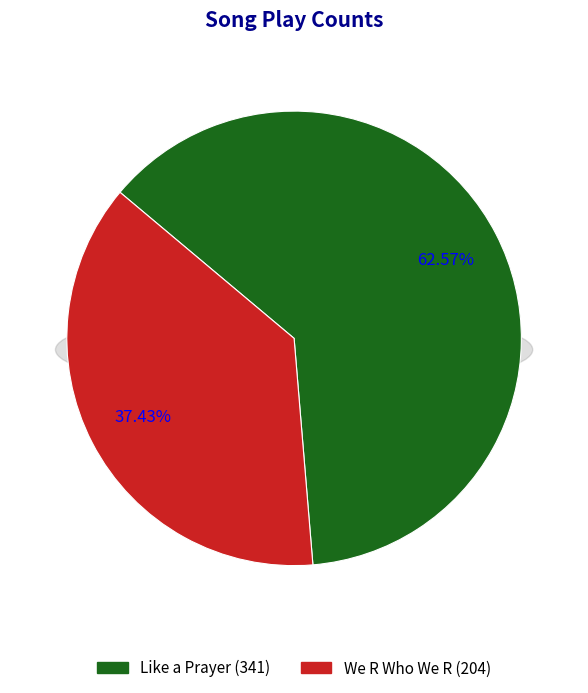

To the nearest percent, what is the difference between the largest and smallest slice percentages?

25%